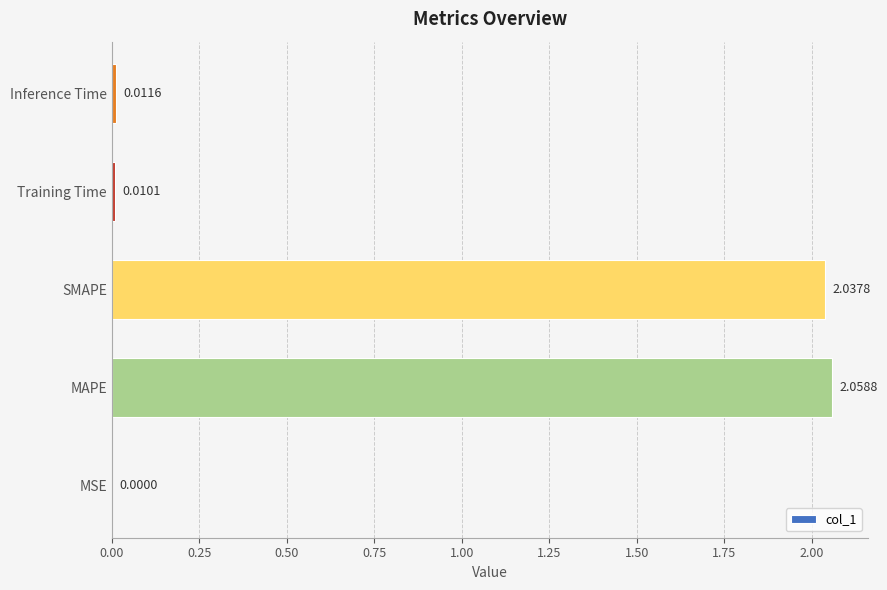

Which category has the highest value across all series?

MAPE